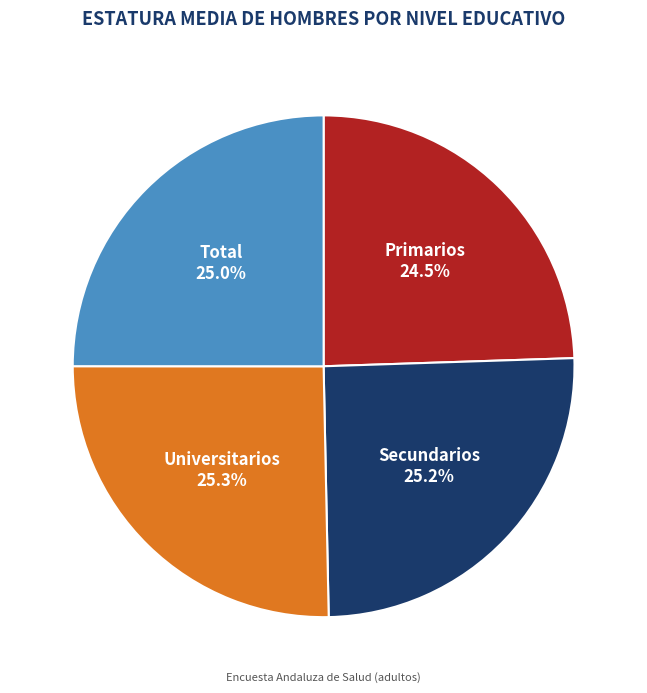

Does any single category account for the majority?

No